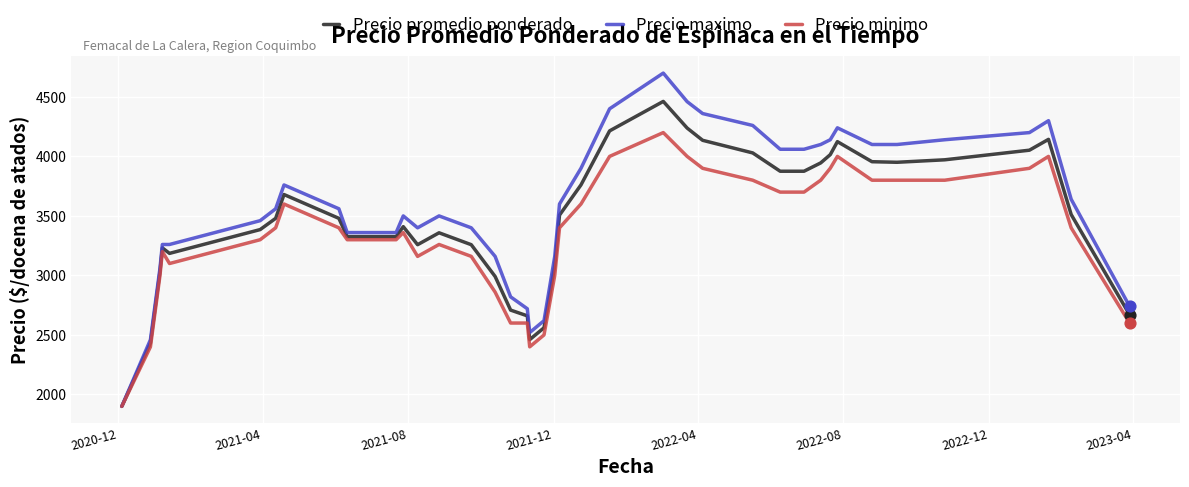

Rank the series by their maximum value, from lowest to highest.

Precio minimo, Precio promedio ponderado, Precio maximo